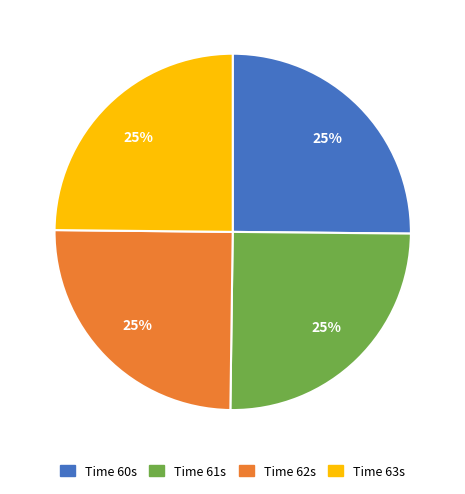

Is there any slice that represents more than half of the pie?

No